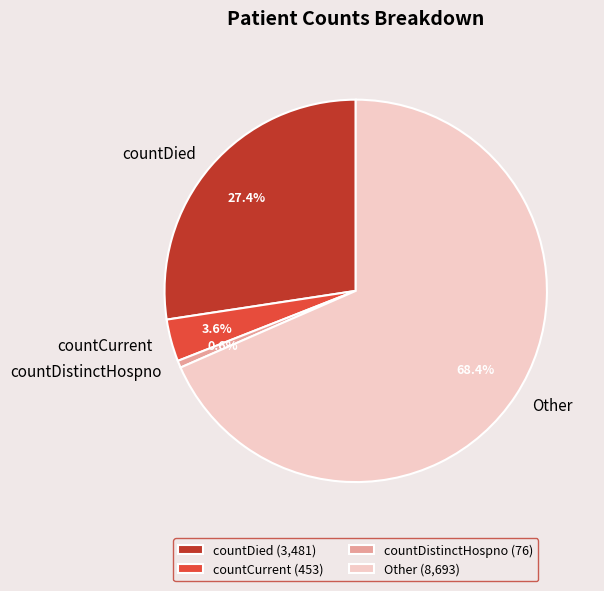

What percentage is the Other slice, to the nearest percent?

68%